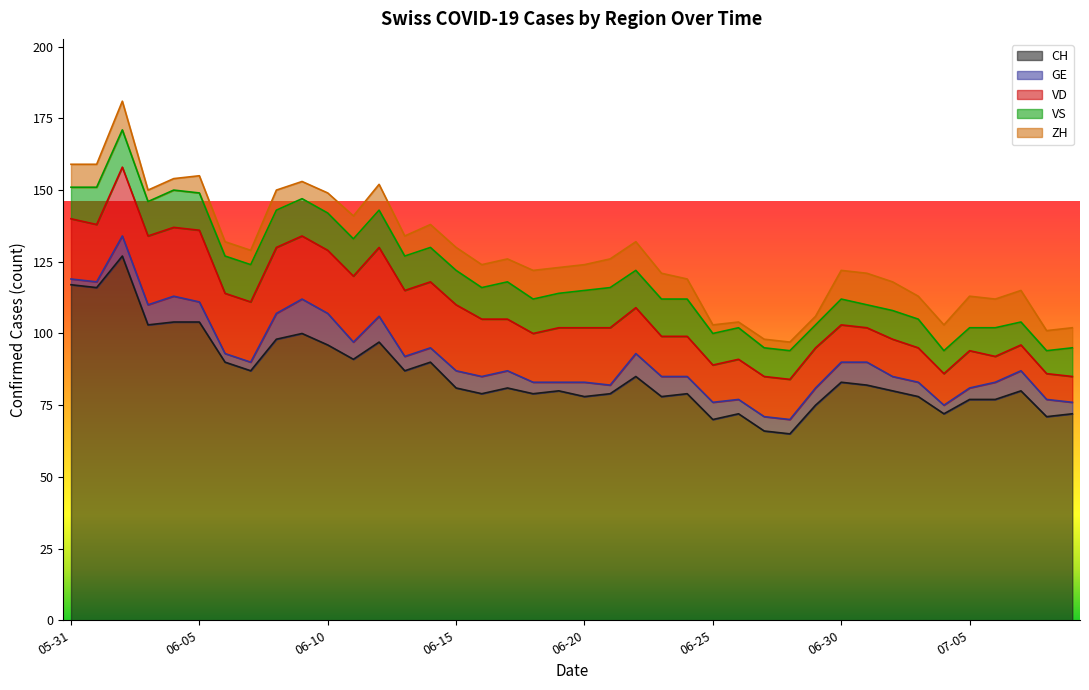

Reading left to right, list all the values displayed in this chart.

CH: 117	116	127	103	104	104	90	87	98	100	96	91	97	87	90	81	79	81	79	80	78	79	85	78	79	70	72	66	65	75	83	82	80	78	72	77	77	80	71	72
GE: 2	2	7	7	9	7	3	3	9	12	11	6	9	5	5	6	6	6	4	3	5	3	8	7	6	6	5	5	5	6	7	8	5	5	3	4	6	7	6	4
VD: 21	20	24	24	24	25	21	21	23	22	22	23	24	23	23	23	20	18	17	19	19	20	16	14	14	13	14	14	14	14	13	12	13	12	11	13	9	9	9	9
VS: 11	13	13	12	13	13	13	13	13	13	13	13	13	12	12	12	11	13	12	12	13	14	13	13	13	11	11	10	10	8	9	8	10	10	8	8	10	8	8	10
ZH: 8	8	10	4	4	6	5	5	7	6	7	8	9	7	8	8	8	8	10	9	9	10	10	9	7	3	2	3	3	3	10	11	10	8	9	11	10	11	7	7